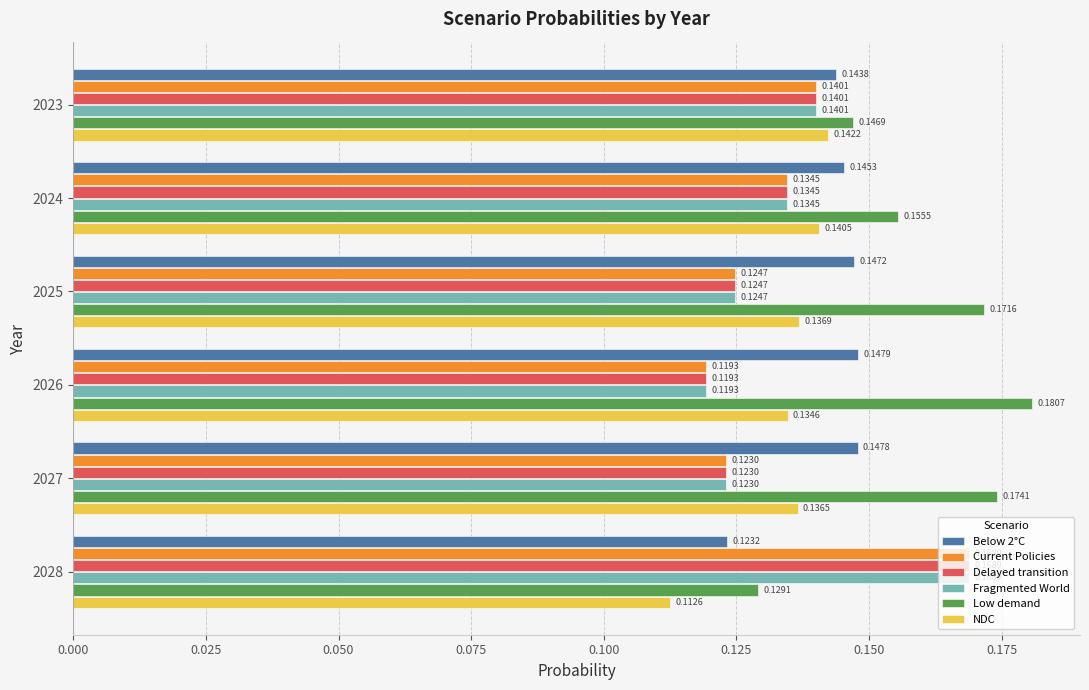

Which series has the largest total across all categories?

Low demand